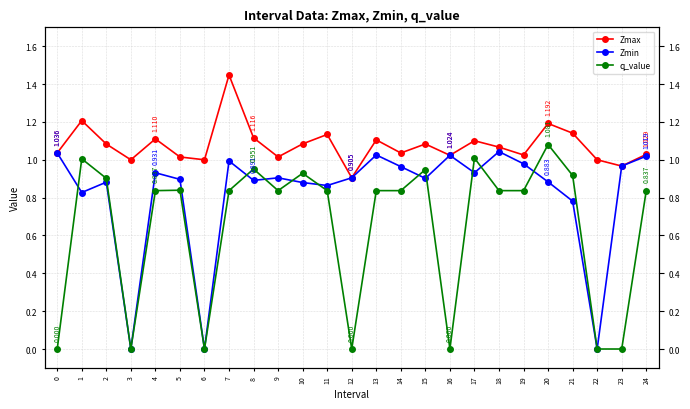

True or false: Zmin and Zmax intersect in this chart.

False